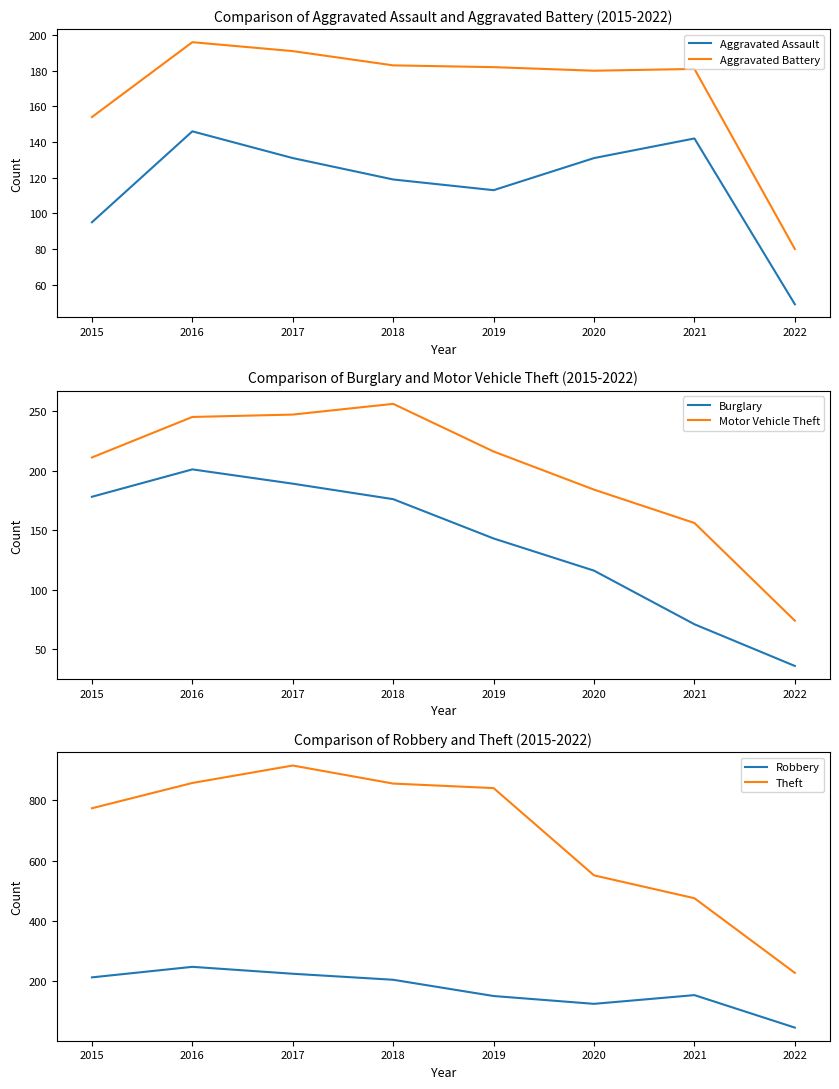

How many data points in Burglary are above 176?

3